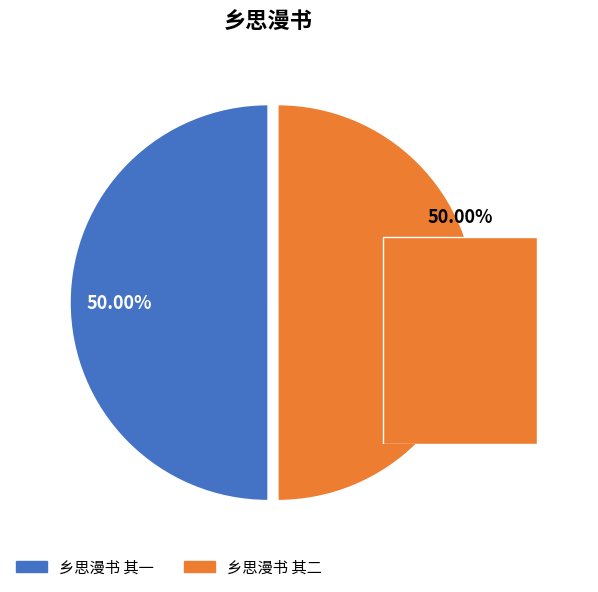

How much of the chart is everything except 乡思漫书 其一?

50.0%